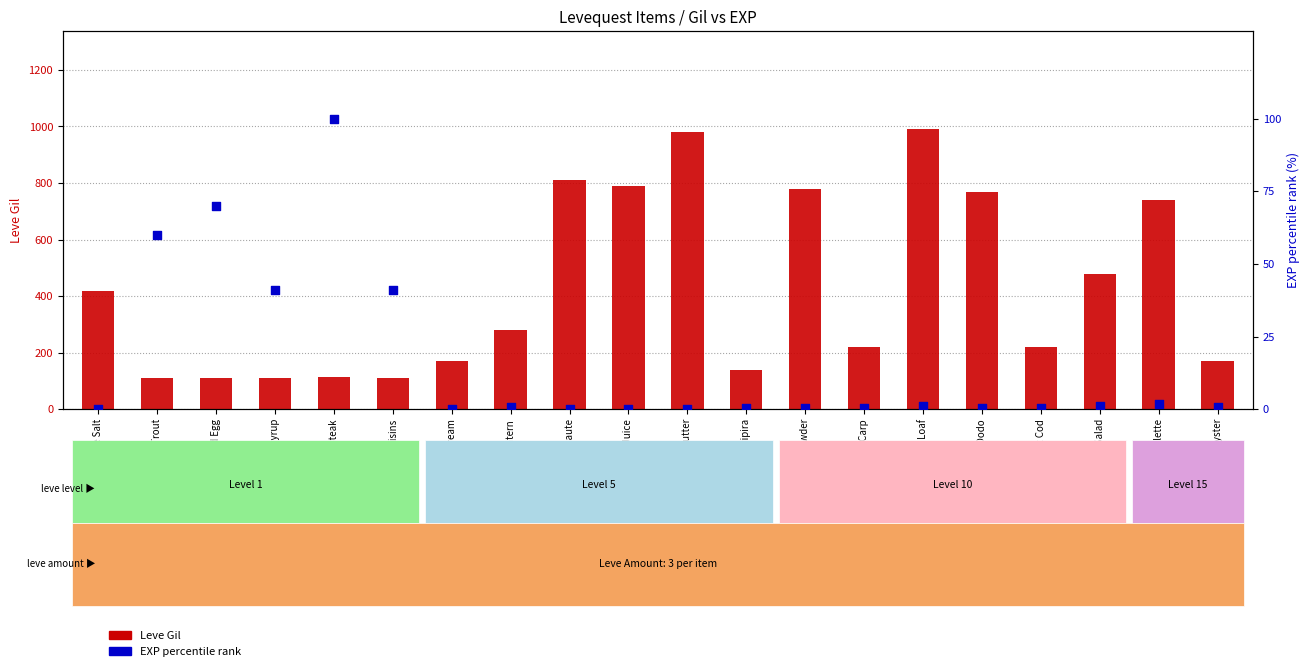

Is the value of Leve Gil at Boiled Egg greater than the value of EXP percentile rank at Raw Oyster?

Yes